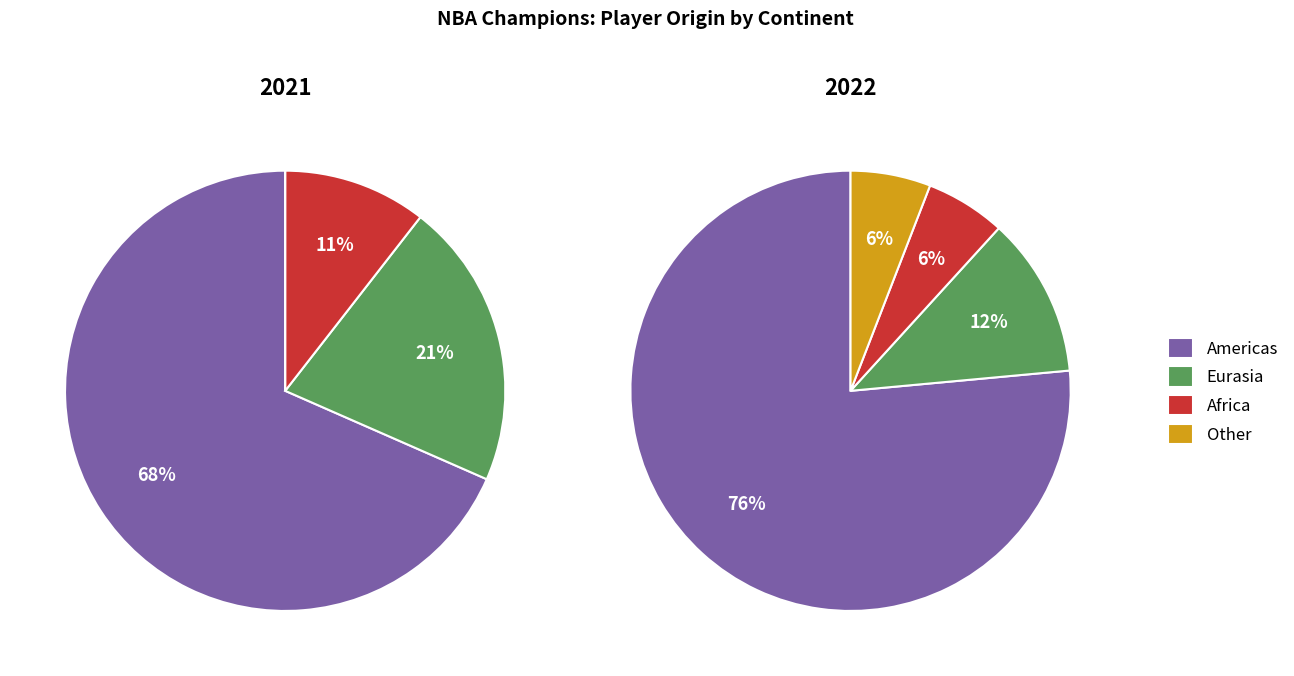

To the nearest percent, what portion does 2022 represent?

41%